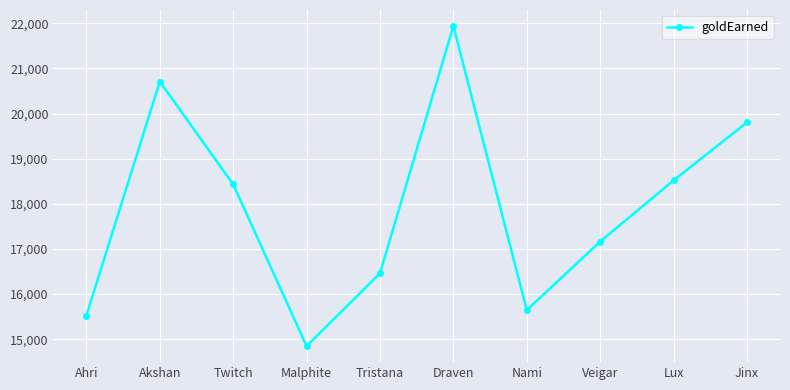

How many distinct data groups are displayed?

1